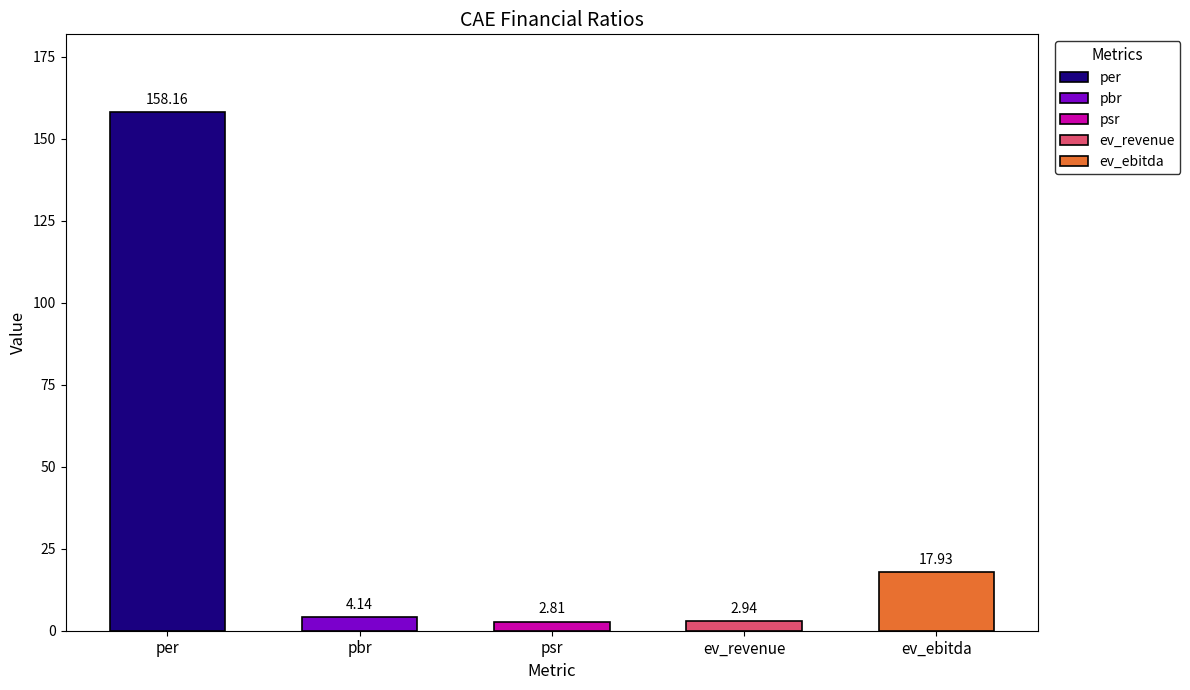

What is the maximum value shown in the chart?

158.2